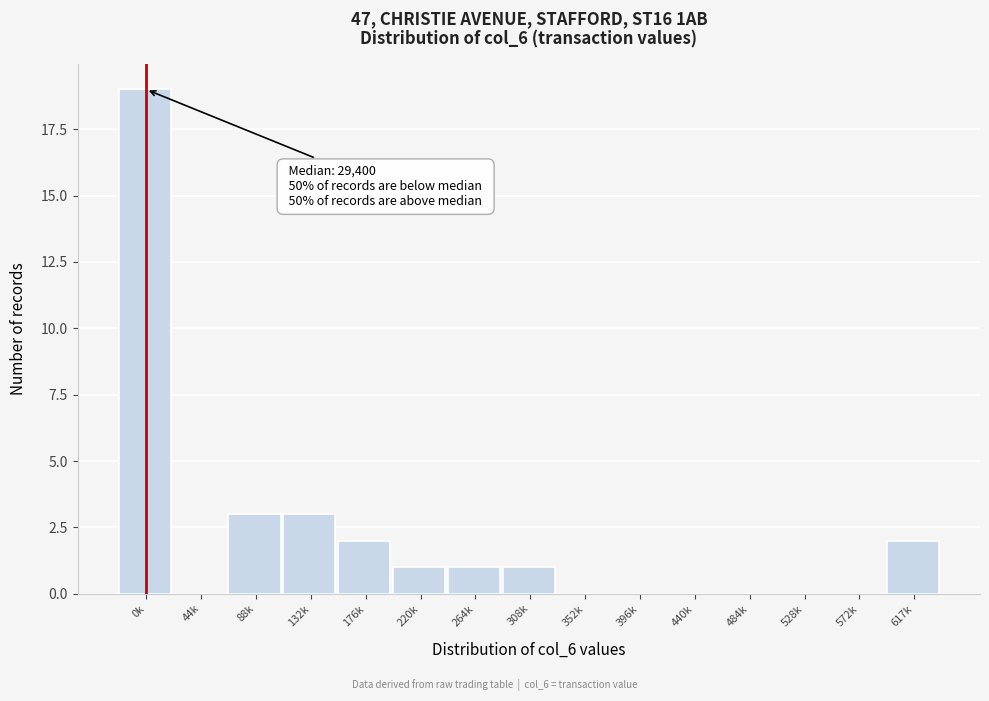

Reading left to right, list all the values displayed in this chart.

0k=19	44k=0	88k=3	132k=3	176k=2	220k=1	264k=1	308k=1	352k=0	396k=0	440k=0	484k=0	528k=0	572k=0	617k=2